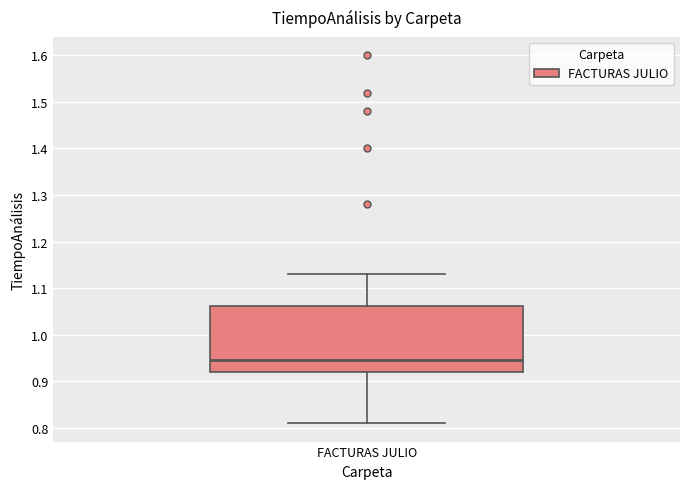

Read this box plot against the y-axis: the position of the median line, the range covered by the box, and the ends of both whiskers. The values are not printed on the chart, so give them approximately, as read against the axis.

median 0.95, box 0.92 to 1.06, whiskers 0.81 to 1.13